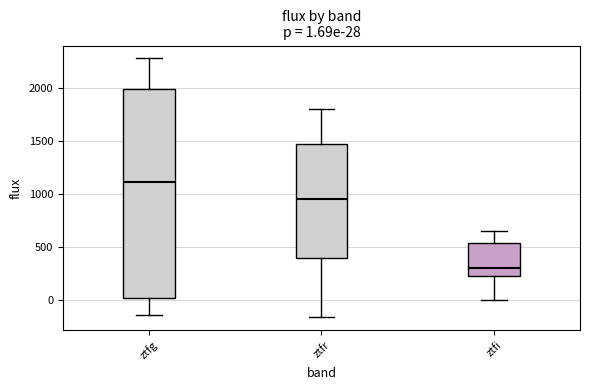

Which box has the highest median line?

ztfg